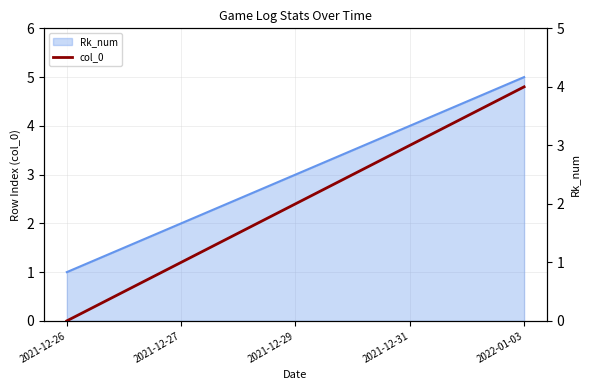

Count the number of categories in the chart.

5